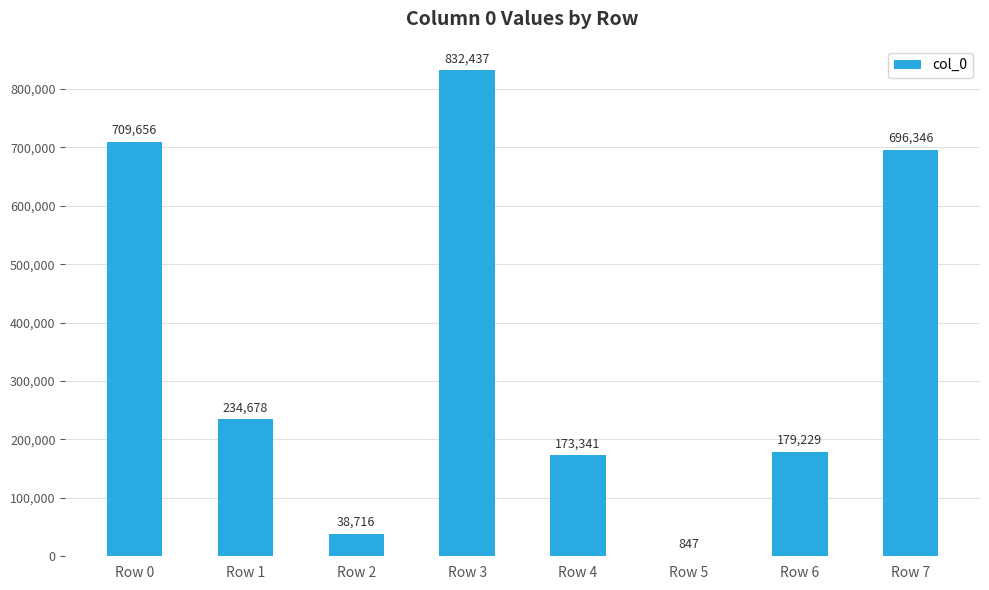

True or false: the data shows 847 at Row 5.

True